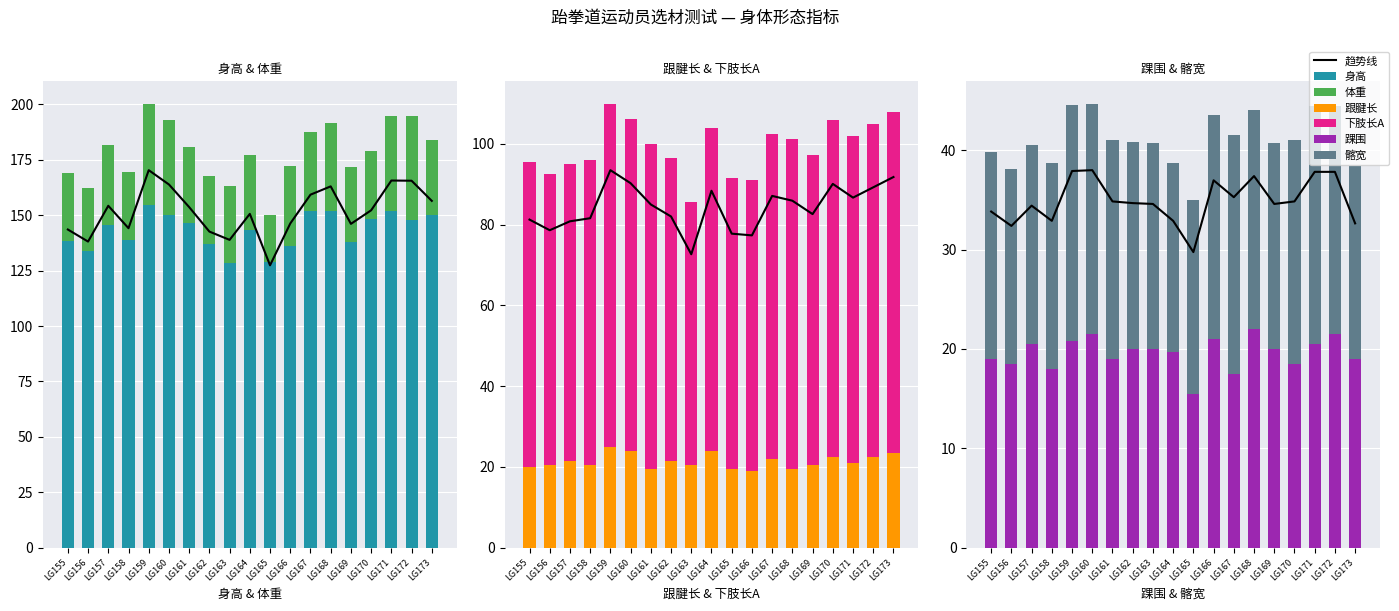

What is the difference between the highest and lowest values at LG159?

133.9